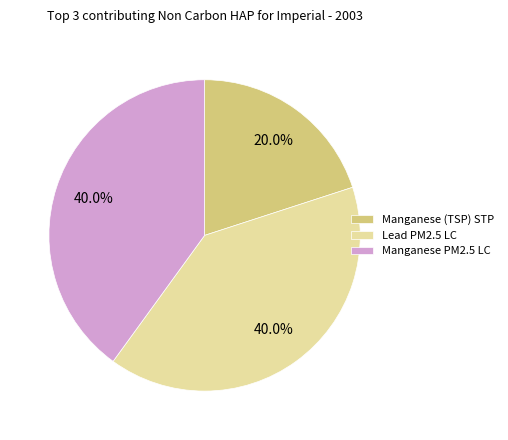

How many slices are in this pie chart?

3